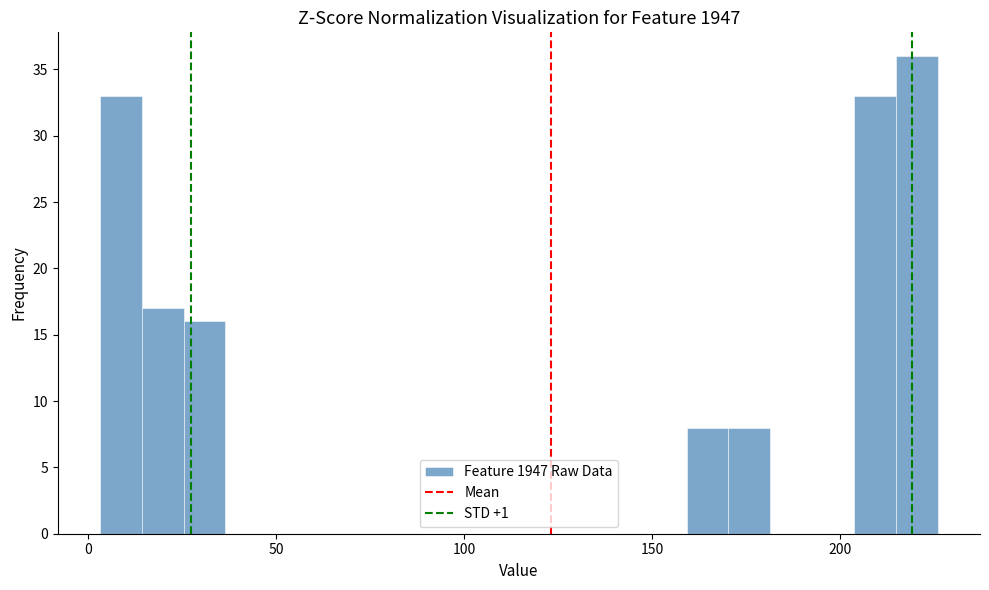

Read against the x-axis, roughly where is the centre of the tallest bar?

220